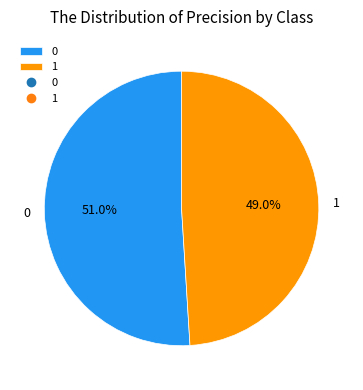

What is the total percentage of 1 and 0?

100.0%